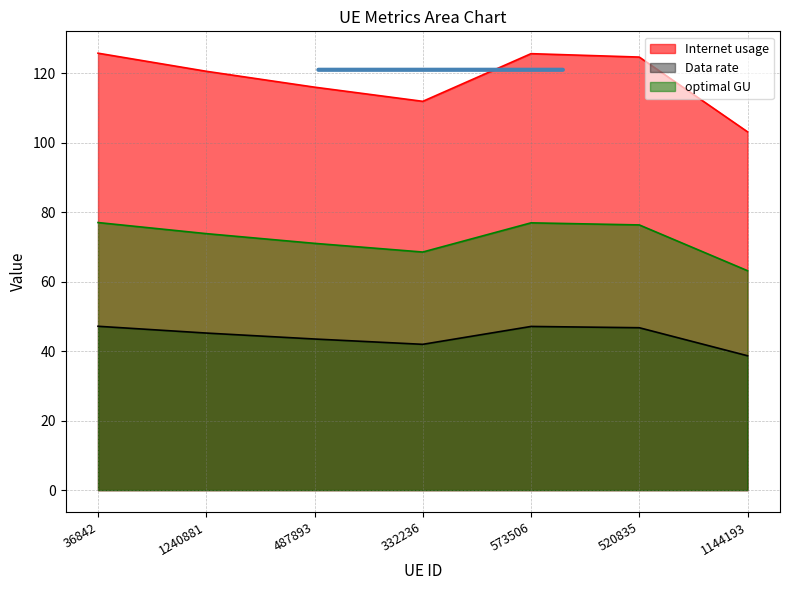

Rank the categories by Internet usage value from highest to lowest.

36842, 573506, 520835, 1240881, 487893, 332236, 1144193